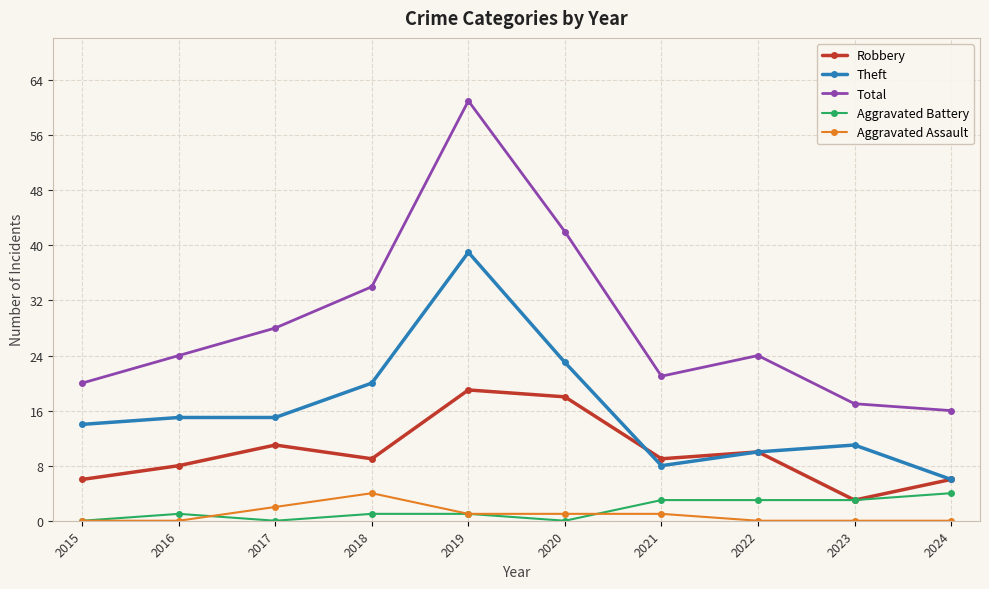

True or false: Robbery and Aggravated Assault intersect in this chart.

False